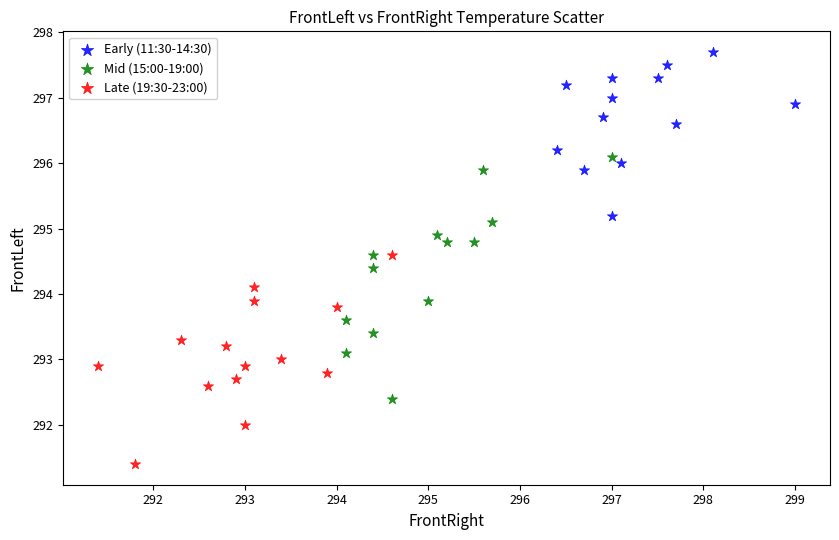

Which series contains the lowest Y value?

Late (19:30-23:00)